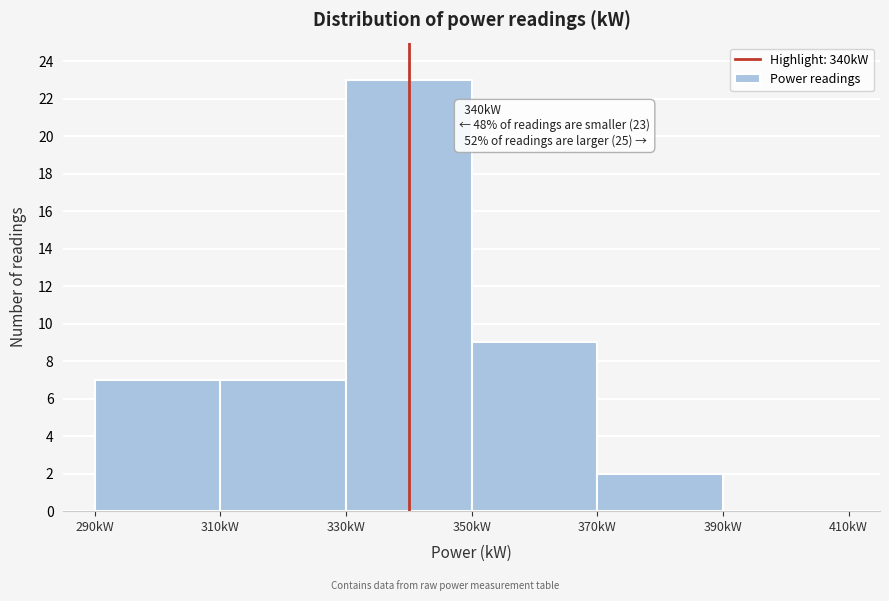

Over which range of the x-axis is the bar tallest?

330 to 350